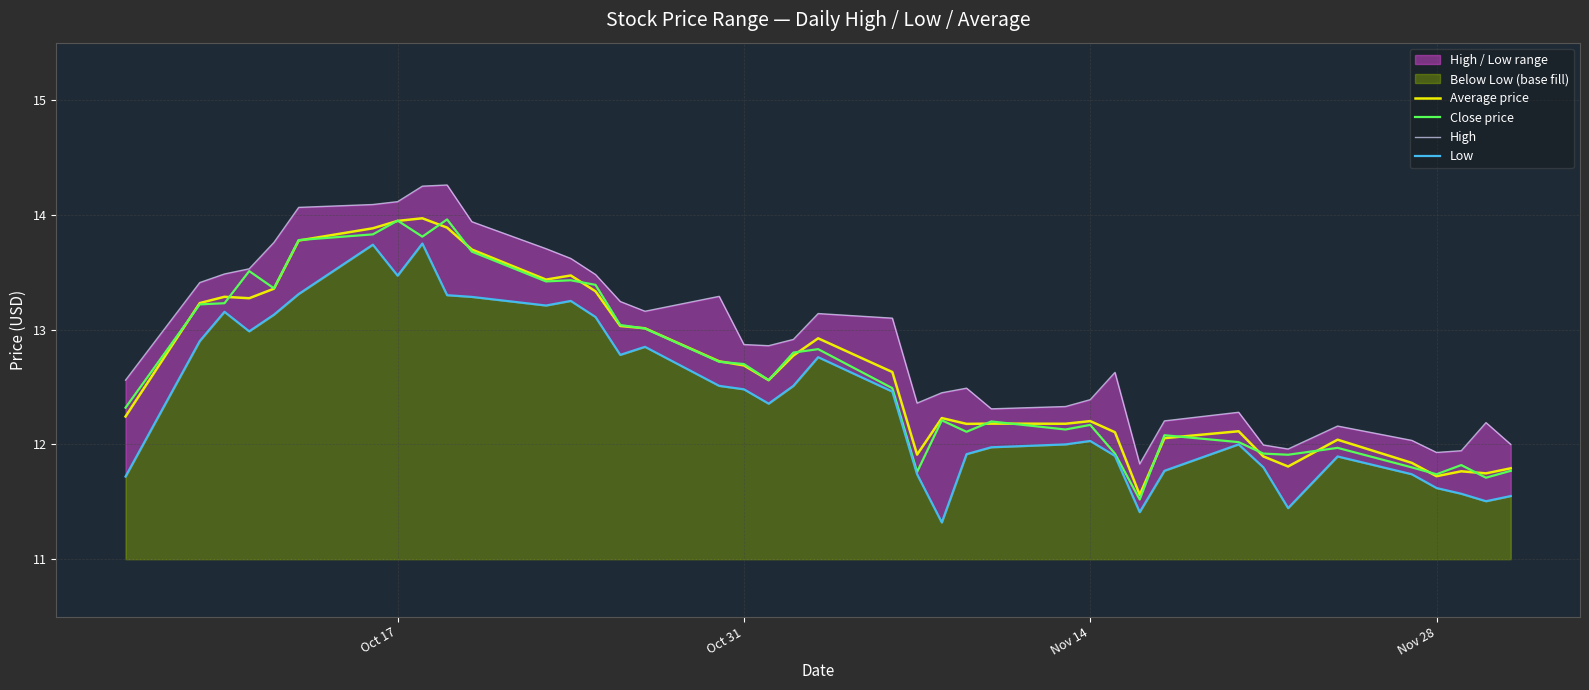

What is the maximum value for Close price?

14.0